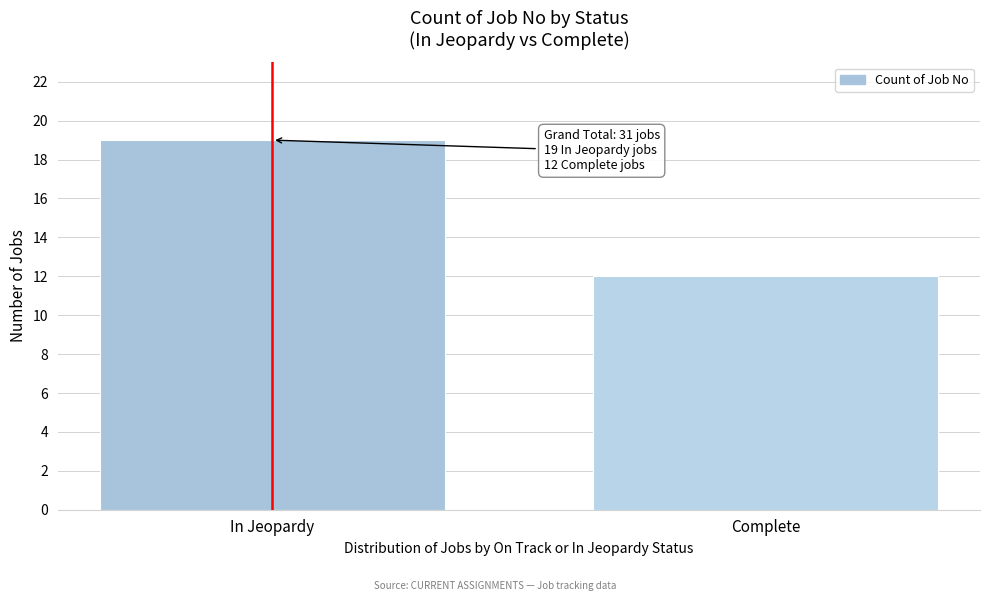

Reading left to right, extract all data points from this chart.

19	12